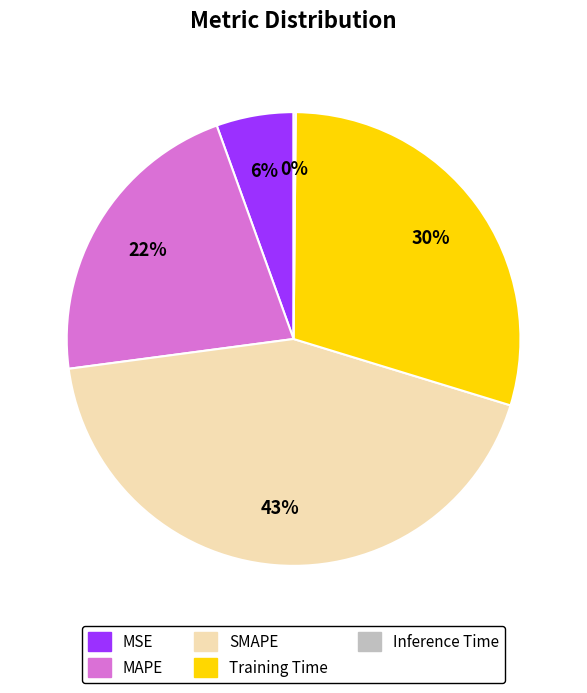

What is the ratio of the value at Training Time to the value at SMAPE?

0.7